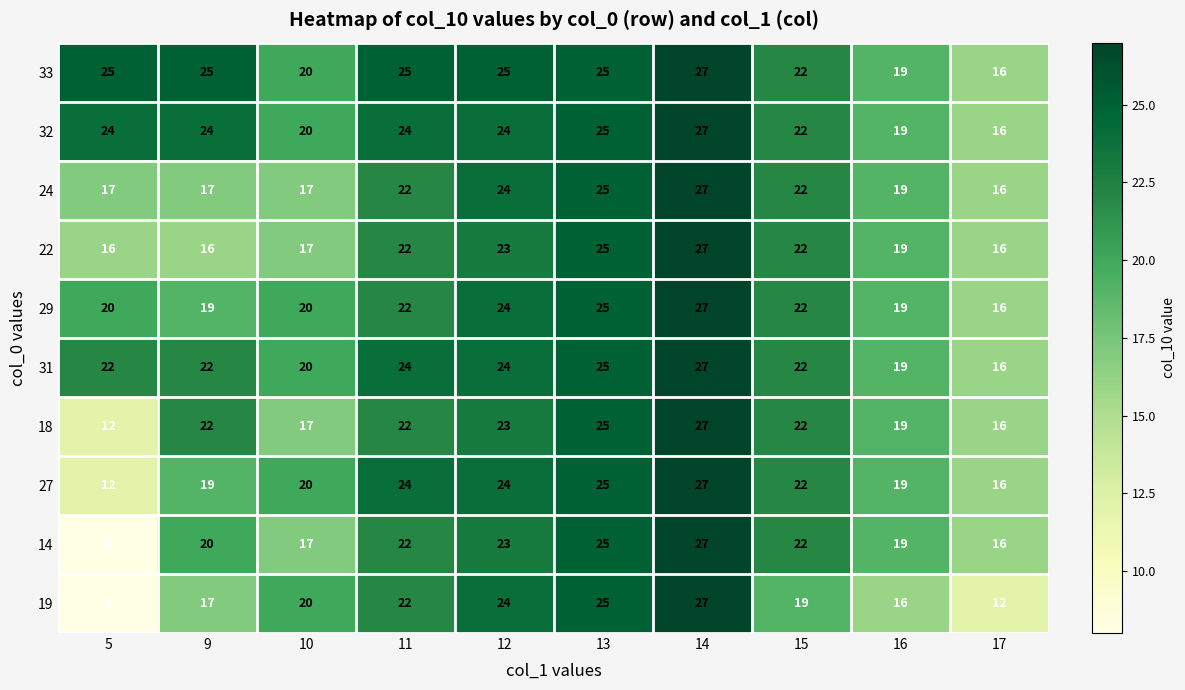

Is it true that 33 equals 34 at 5?

False